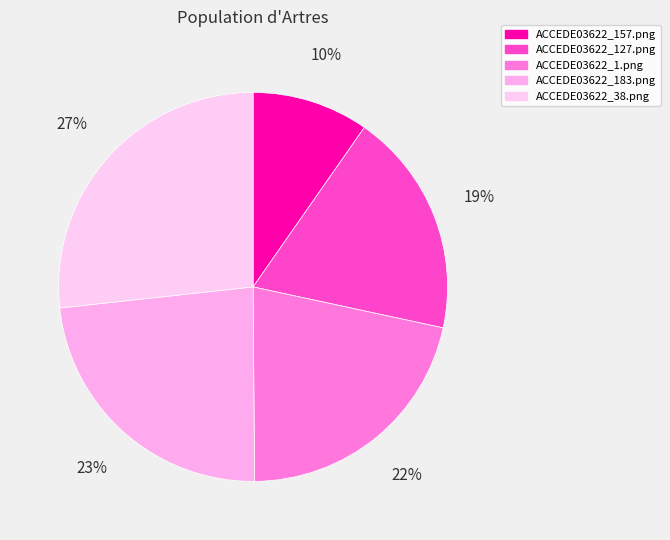

Count the number of slices in the pie.

5